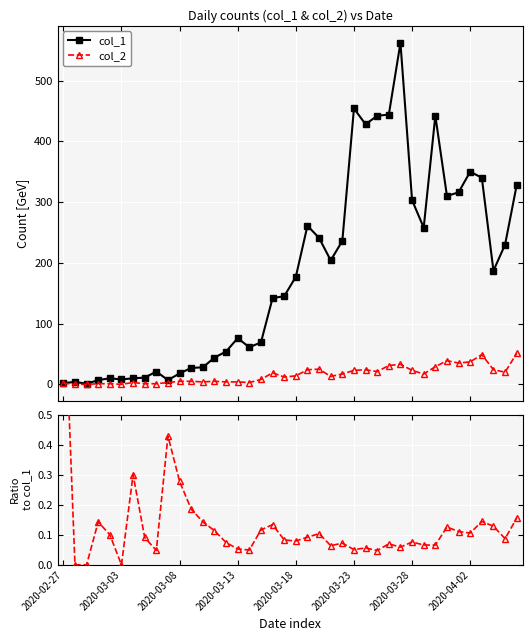

True or false: col_1 has more than 1 interior local peaks.

True